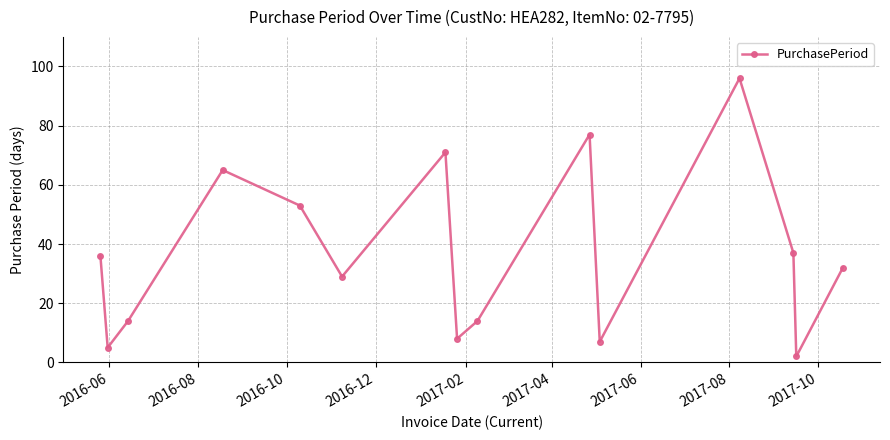

What is the average value?

36